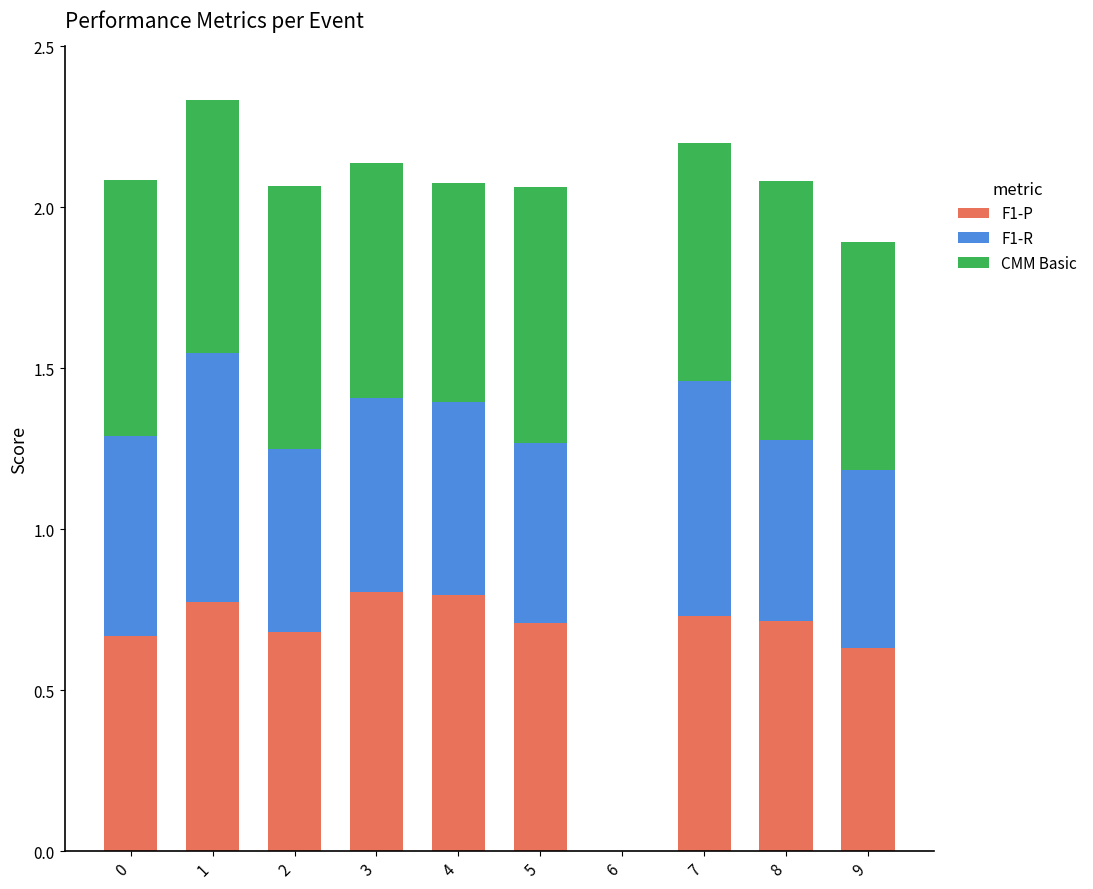

How many categories are shown in the chart?

10